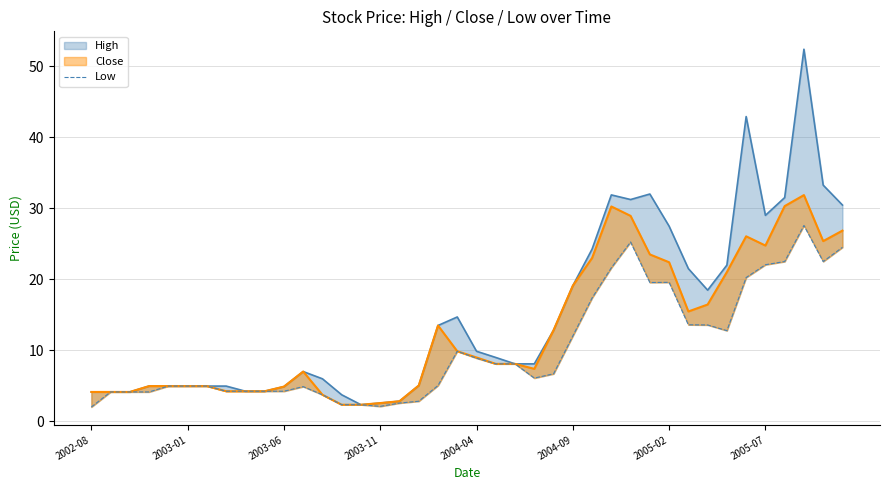

How many data points are less than 6?

19